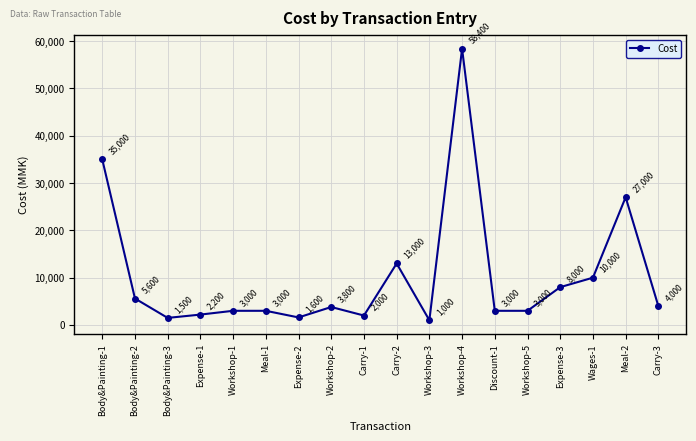

What is the difference between the second highest and minimum values?

34000